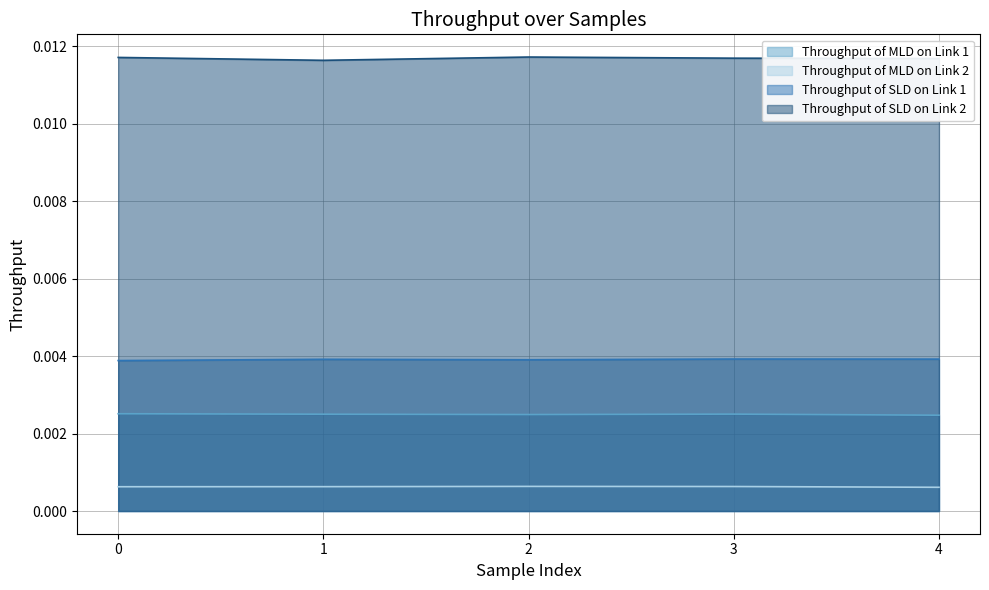

List the labels in order of Throughput of SLD on Link 1 value, largest first.

3, 4, 1, 2, 0